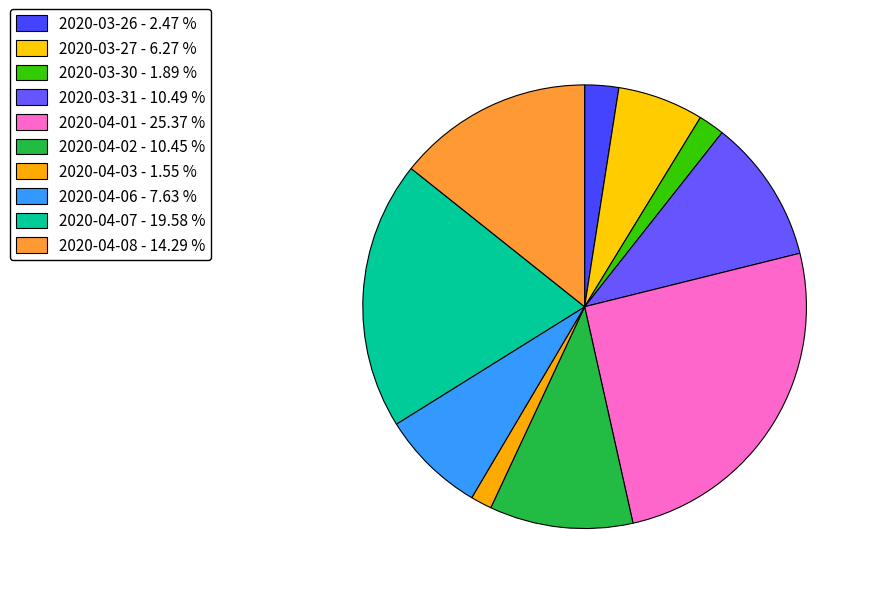

Which slice is the smallest?

2020-04-03